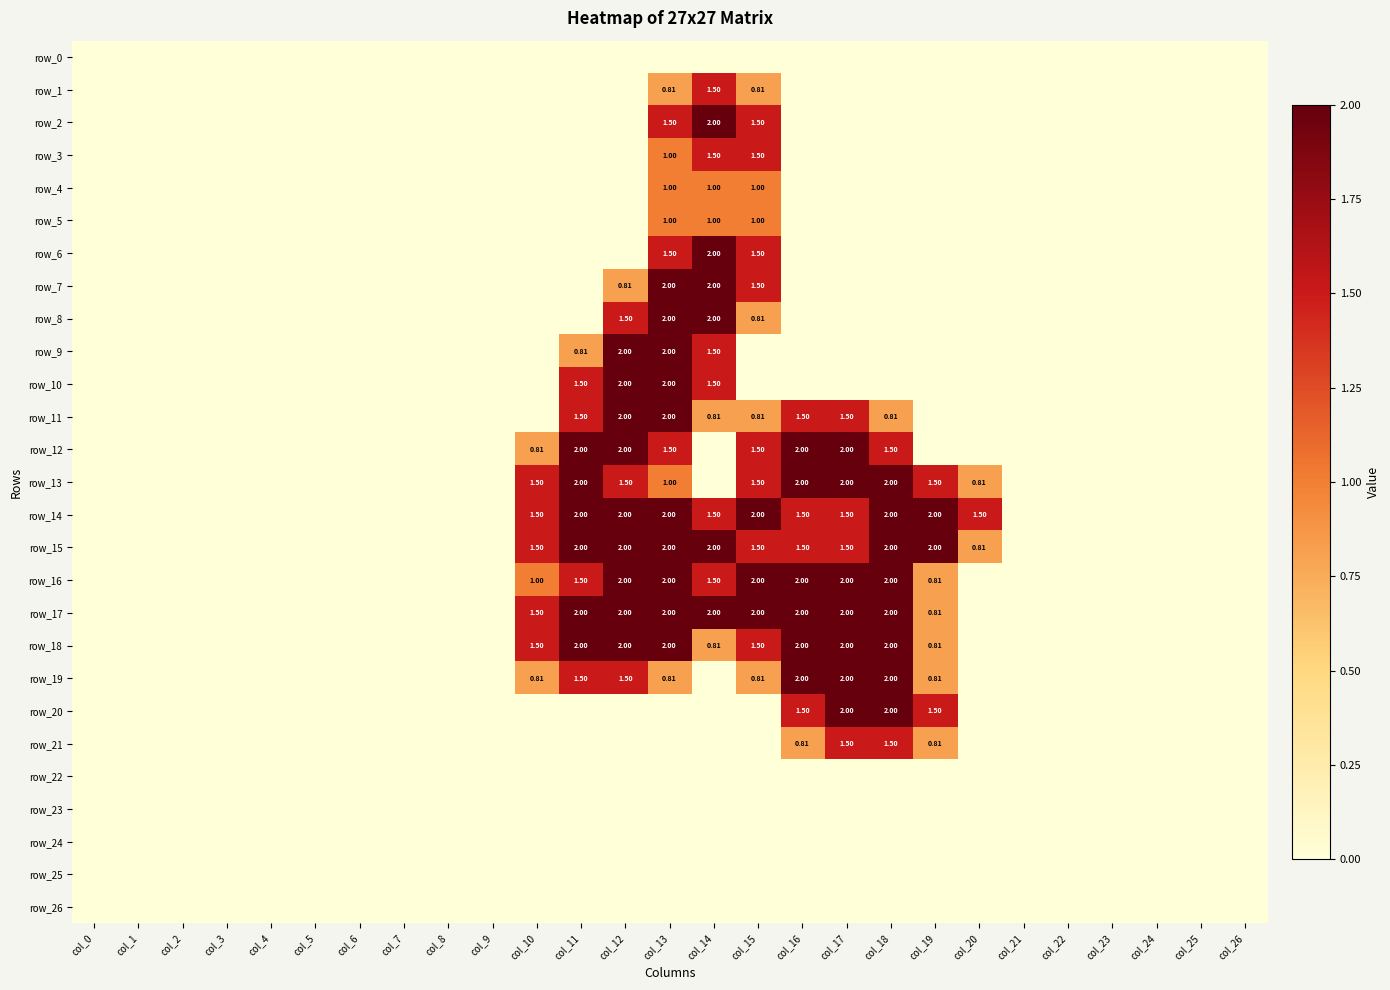

What is the greatest value displayed?

2.0